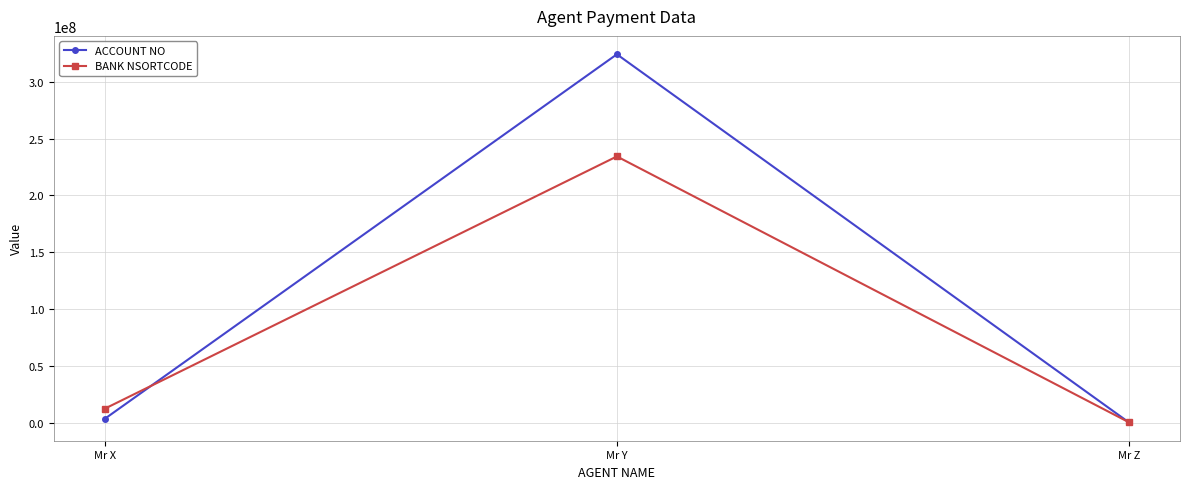

Reading left to right, extract all data points from this chart.

ACCOUNT NO: 3445345	324234234	234324
BANK NSORTCODE: 12321313	234324324	324324